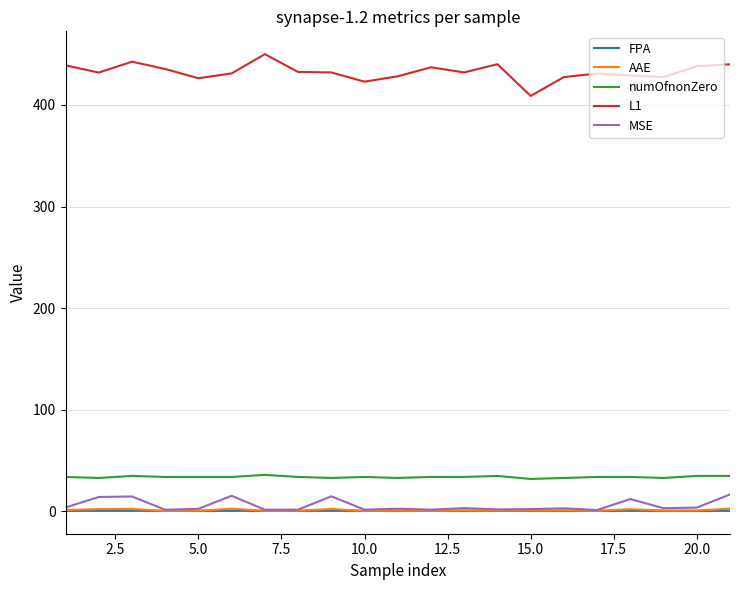

True or false: L1 and MSE intersect in this chart.

False